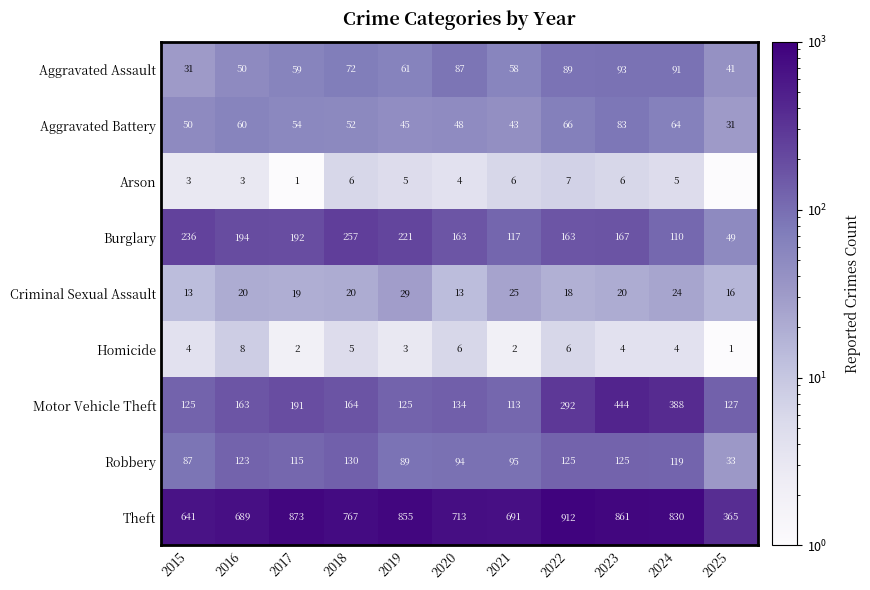

What is the spread (max minus min) of values at 2017?

872.0